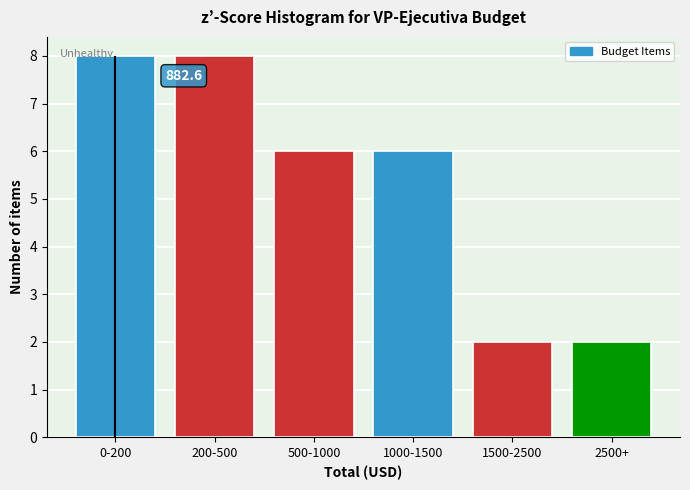

Reading left to right, transcribe all the data shown in this chart.

8	8	6	6	2	2